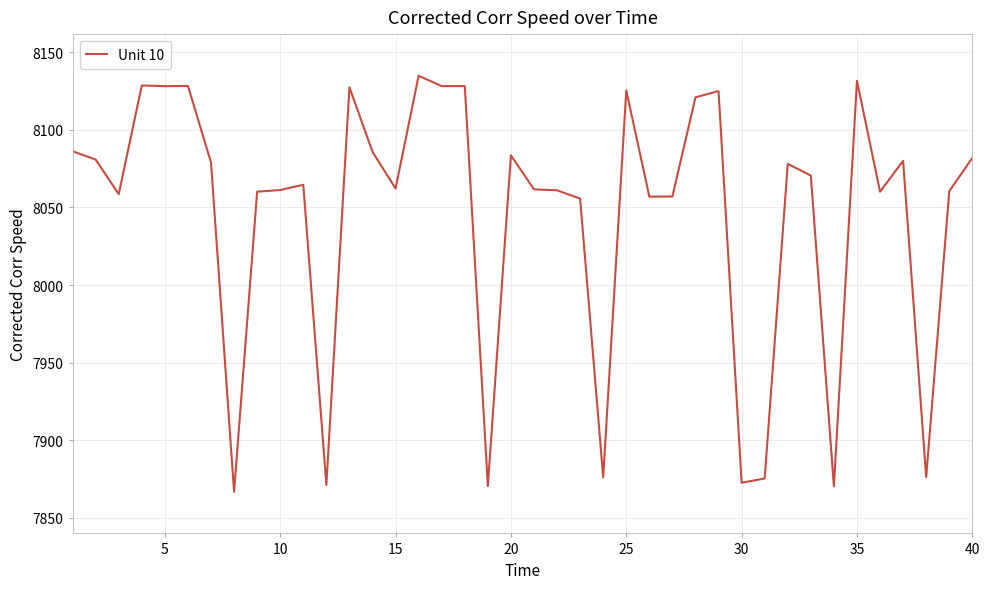

What is the smallest value displayed?

7866.9